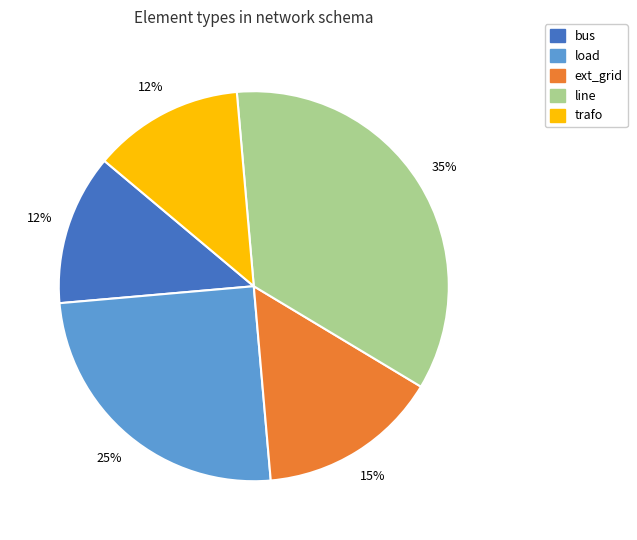

Is the sum of load and line greater than half?

Yes